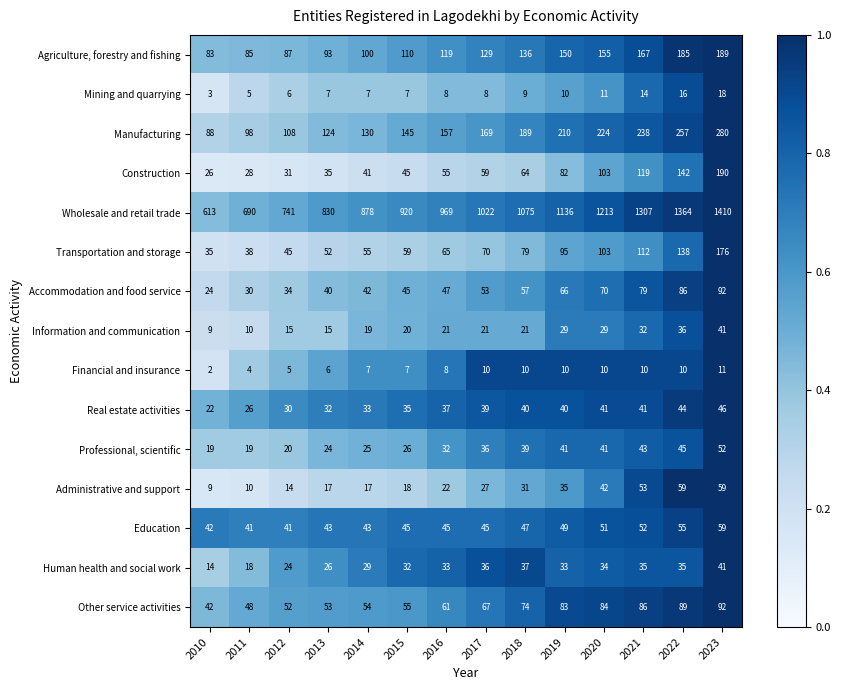

Where is Financial and insurance nearest to the value 6?

2013